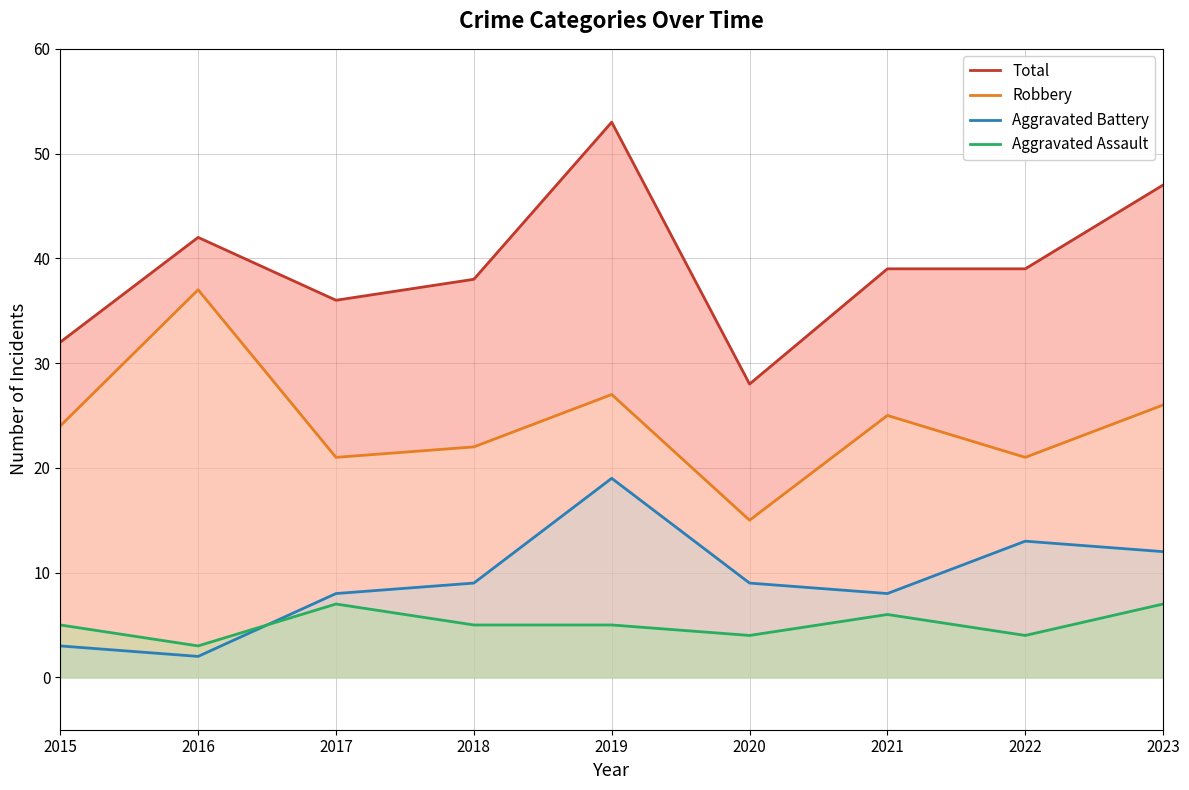

Is it true that Robbery equals 36 at 2022?

False